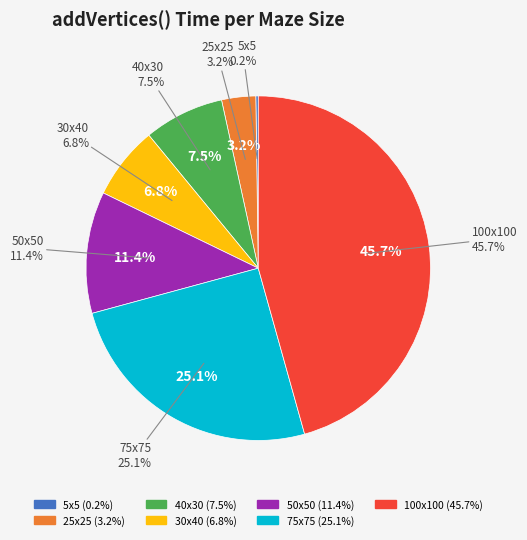

Rank the categories by value from lowest to highest.

5x5, 25x25, 30x40, 40x30, 50x50, 75x75, 100x100